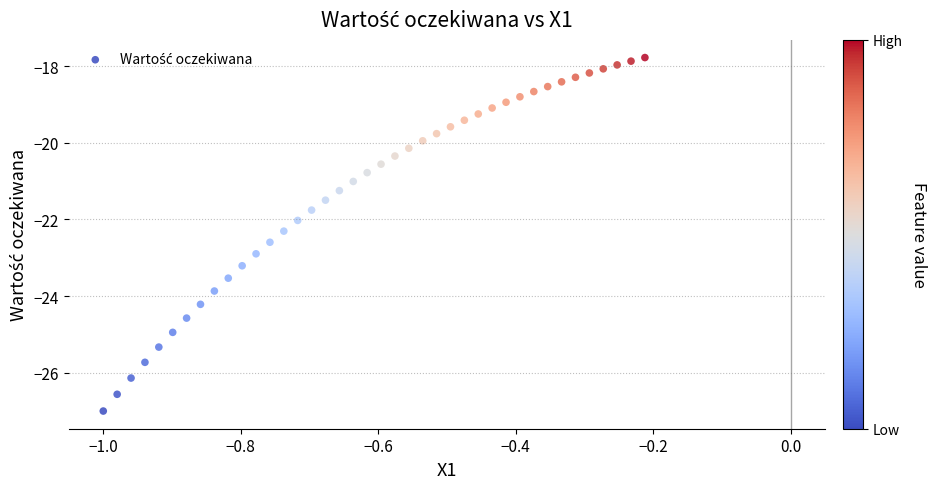

What is the range of Y values (max minus min)?

9.2